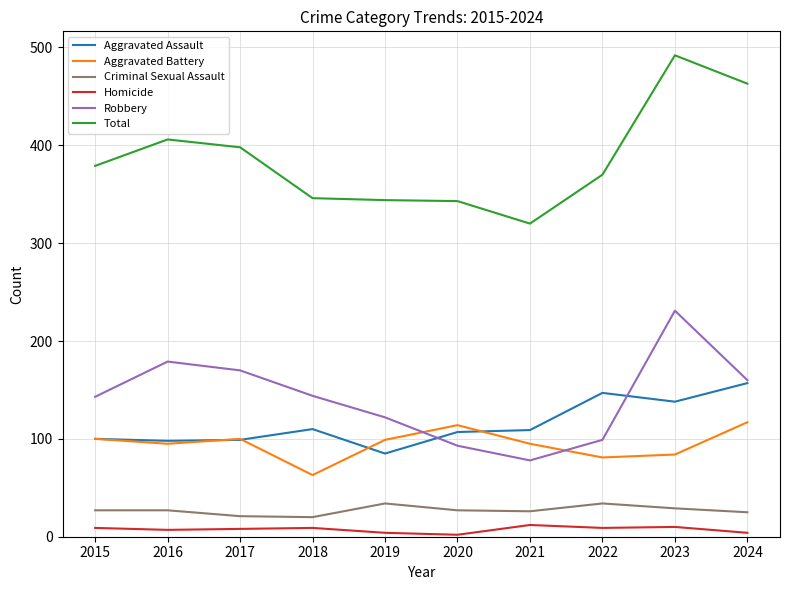

True or false: Robbery and Homicide intersect in this chart.

False